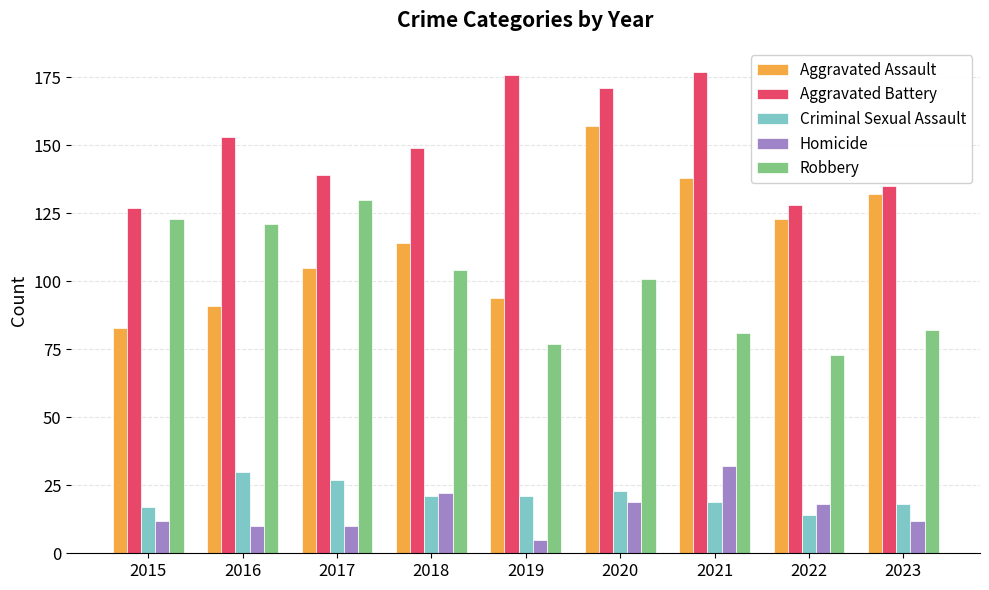

What is the difference between the maximum and minimum values in the Robbery series?

57